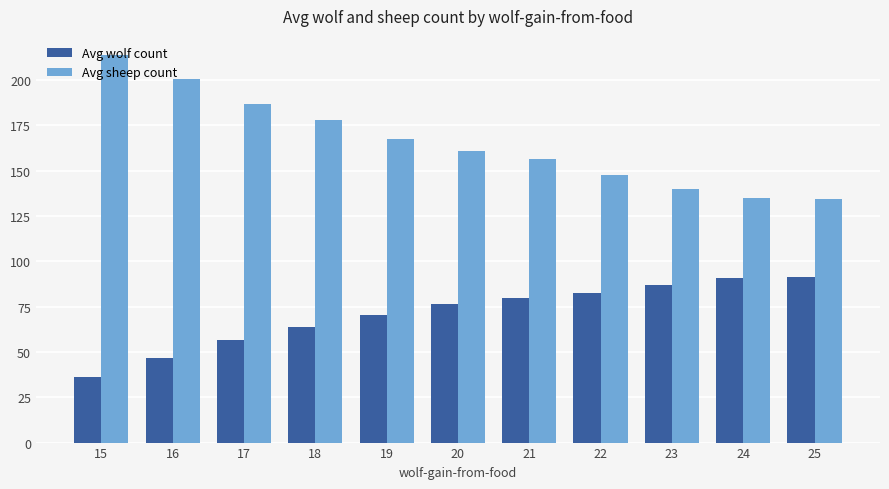

Does the chart contain any negative values?

No